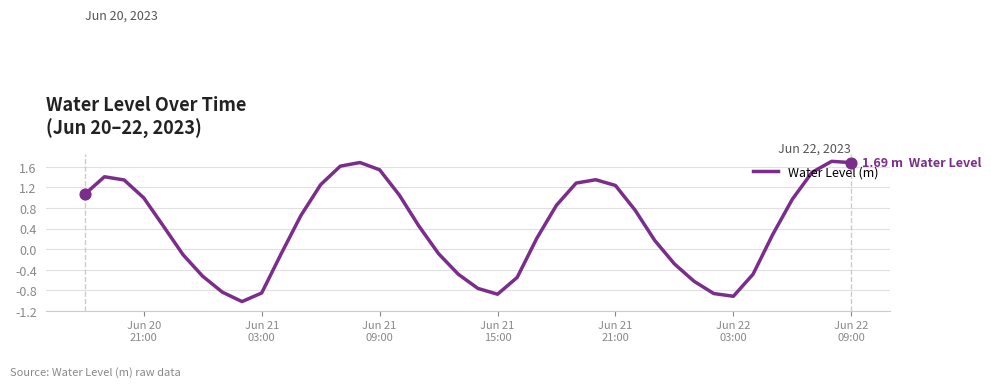

What is the minimum value shown in the chart?

-1.0